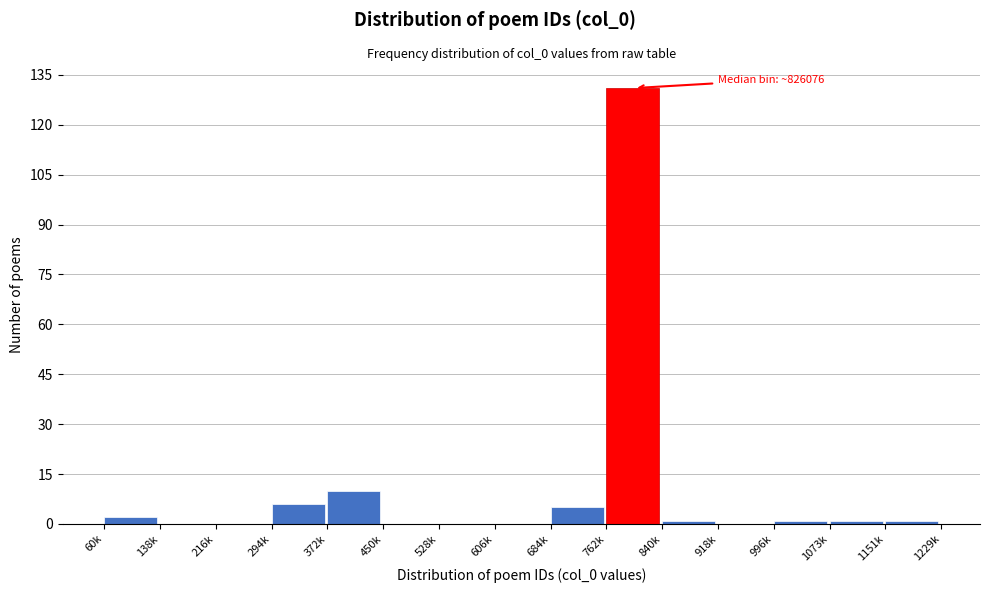

Reading right to left, what are all the values shown in this chart?

1151k=1	1073k=1	996k=1	918k=0	840k=1	762k=131	684k=5	606k=0	528k=0	450k=0	372k=10	294k=6	216k=0	138k=0	60k=2